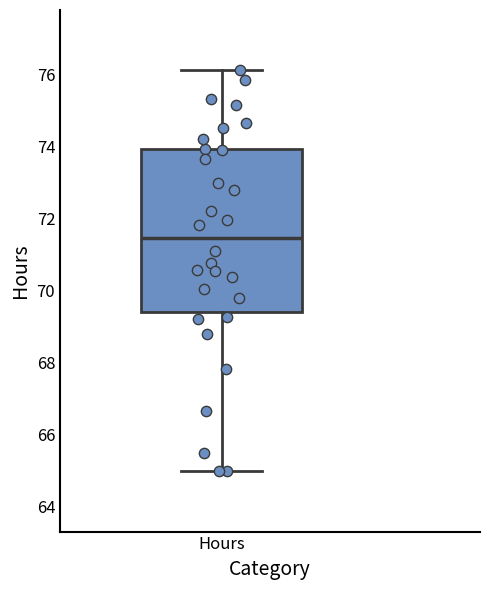

Read this box plot against the y-axis: the position of the median line, the range covered by the box, and the ends of both whiskers. The values are not printed on the chart, so give them approximately, as read against the axis.

median 71.4, box 69.4 to 74.0, whiskers 65.0 to 76.2